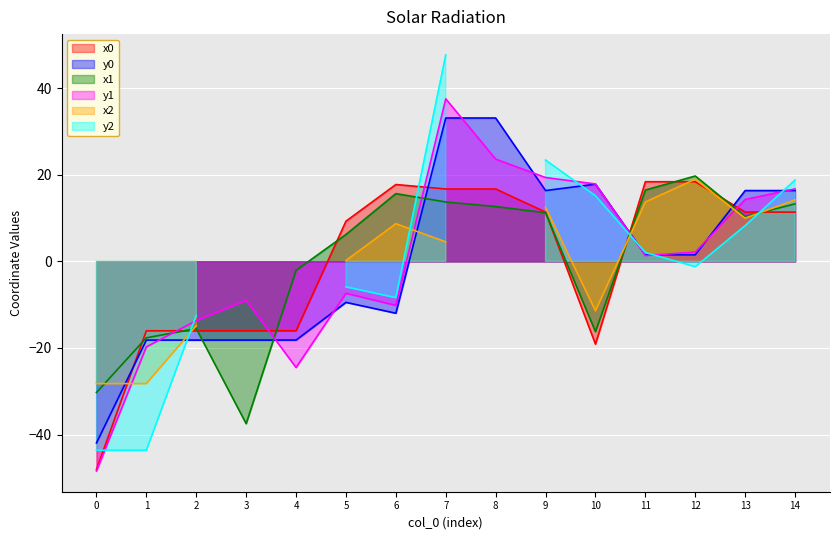

The value of y1 at 1 is -6.9. True or false?

False